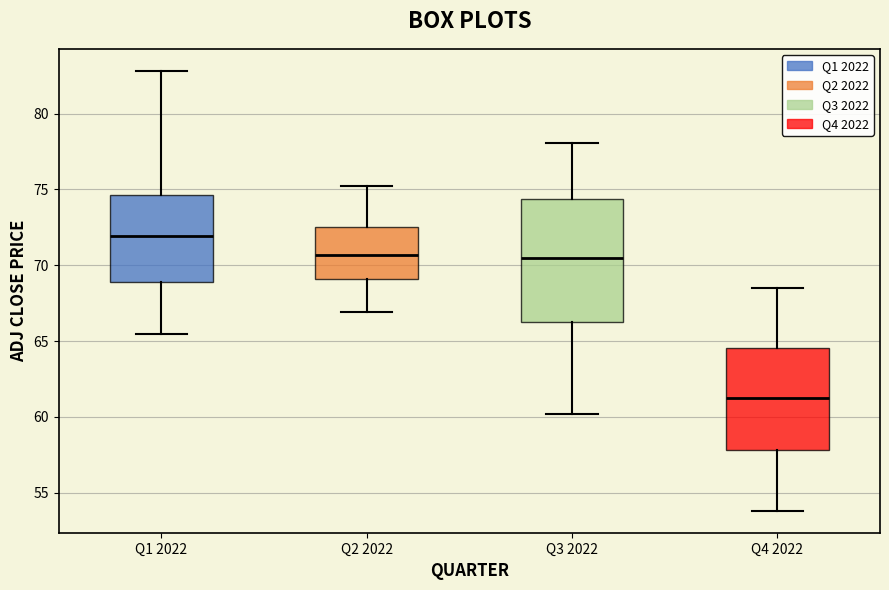

Reading left to right, transcribe this box plot: for each box, give where its median line is, the range the box spans, and where its two whiskers end, as read against the y-axis. The values are not printed on the chart, so give them approximately, as read against the axis.

Q1 2022: median 72.0, box 69.0 to 74.5, whiskers 65.5 to 83.0
Q2 2022: median 70.5, box 69.0 to 72.5, whiskers 67.0 to 75.0
Q3 2022: median 70.5, box 66.5 to 74.5, whiskers 60.0 to 78.0
Q4 2022: median 61.5, box 58.0 to 64.5, whiskers 54.0 to 68.5